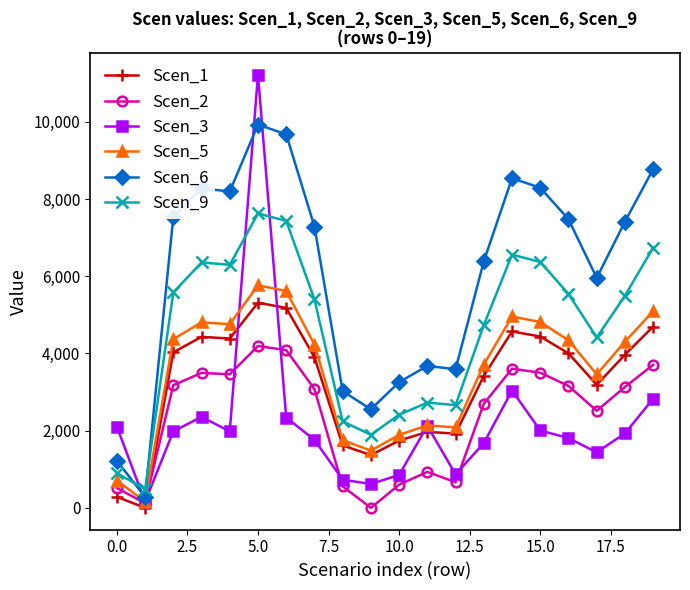

Which series has the largest total across all categories?

Scen_6